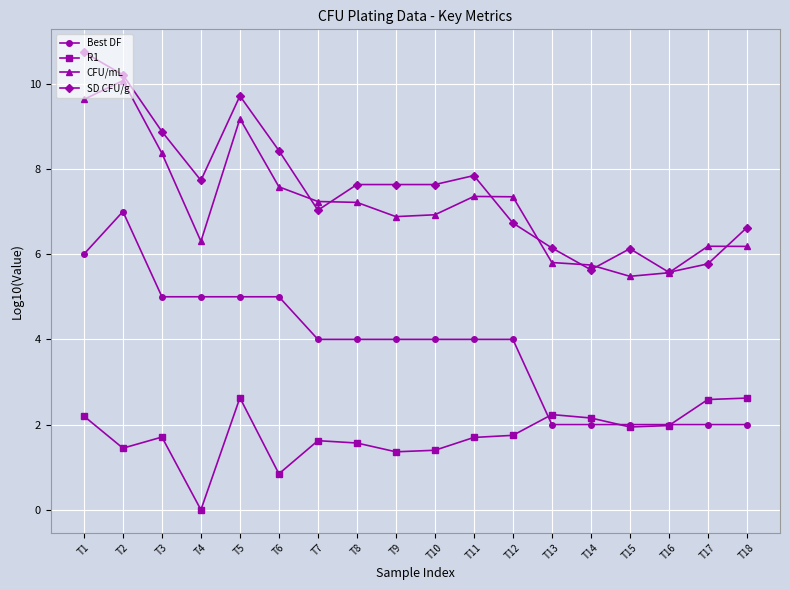

True or false: CFU/mL and R1 cross at least once.

False